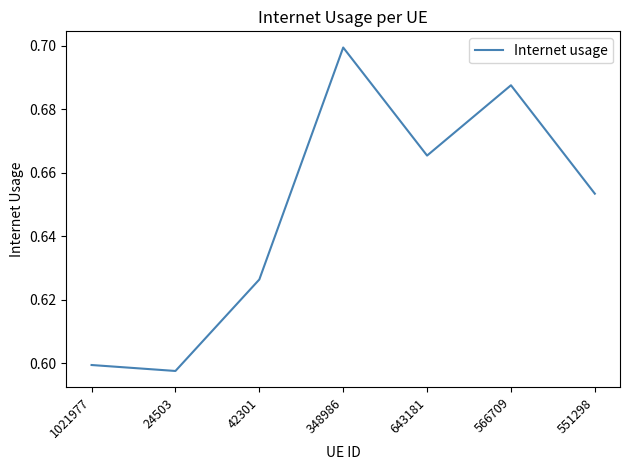

How many values are between 0 and 1?

7